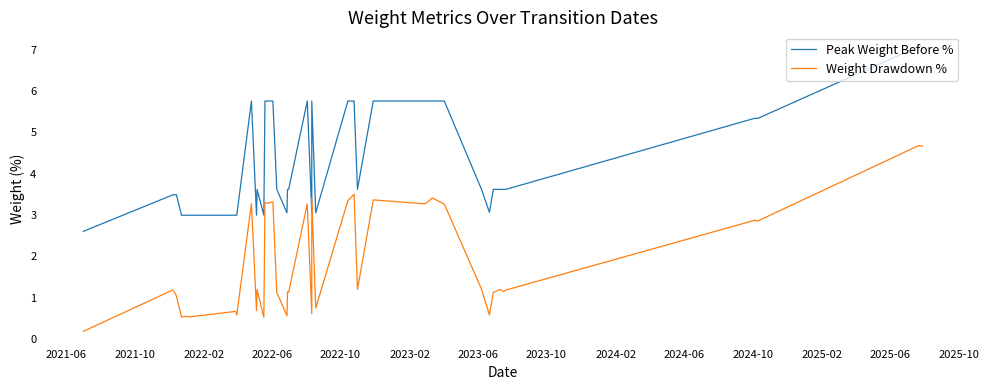

At which label does Weight Drawdown % reach its minimum?

2021-06